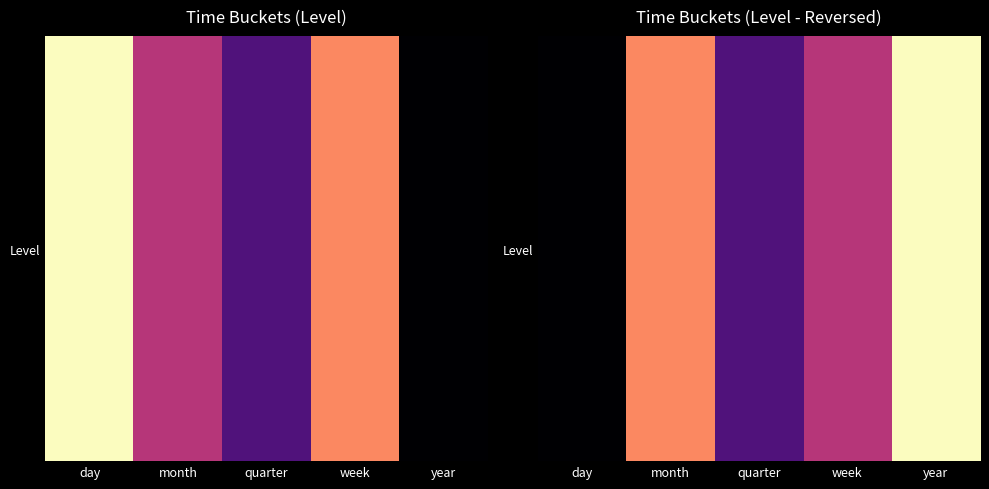

Which category has the highest value across all series?

year